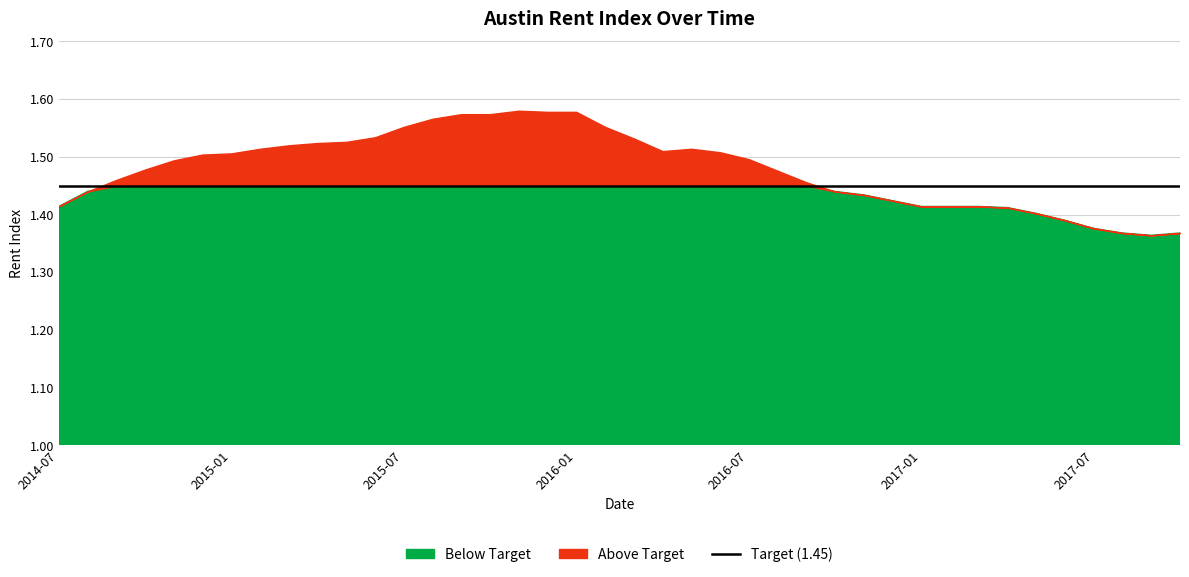

The value at 2012-03 is 0.7. True or false?

False